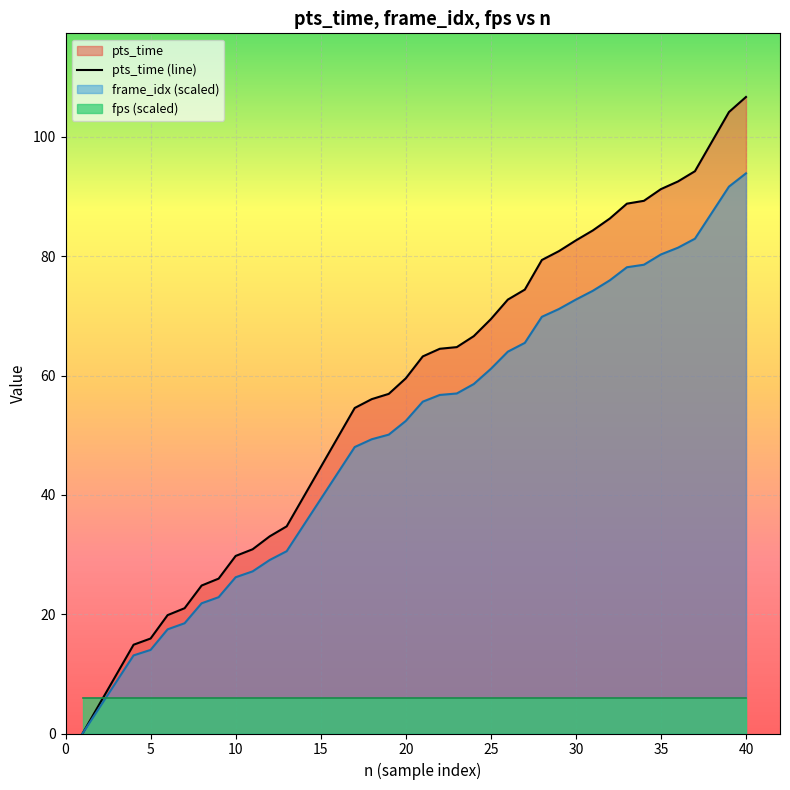

What is the highest value of the pts_time (line) series?

106.7